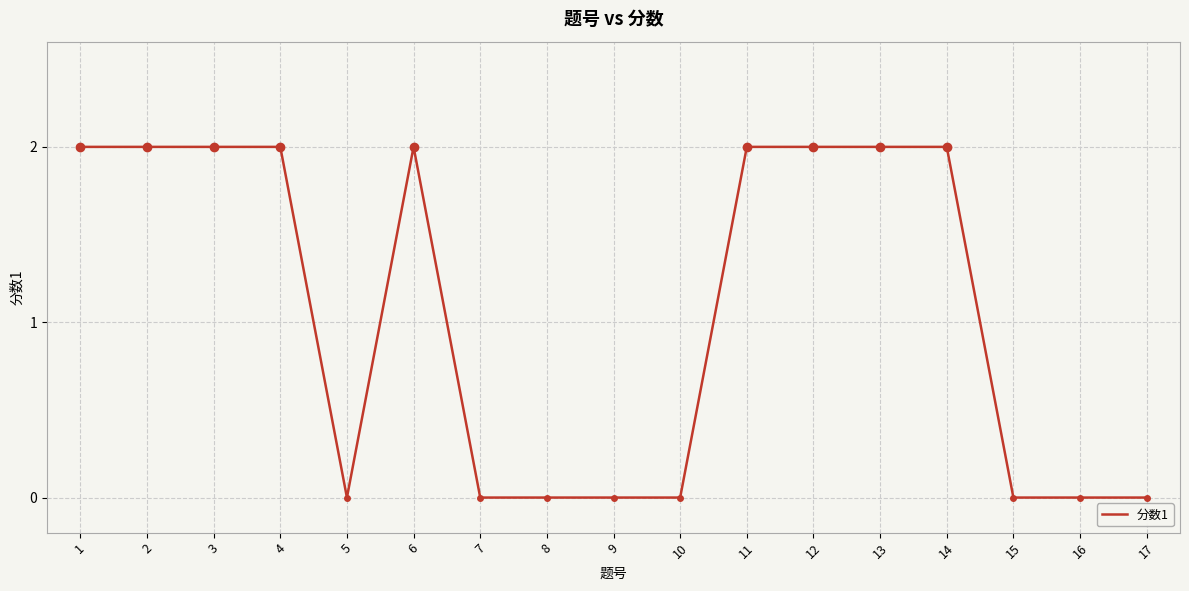

Is it true that the value at 13 is 3?

False